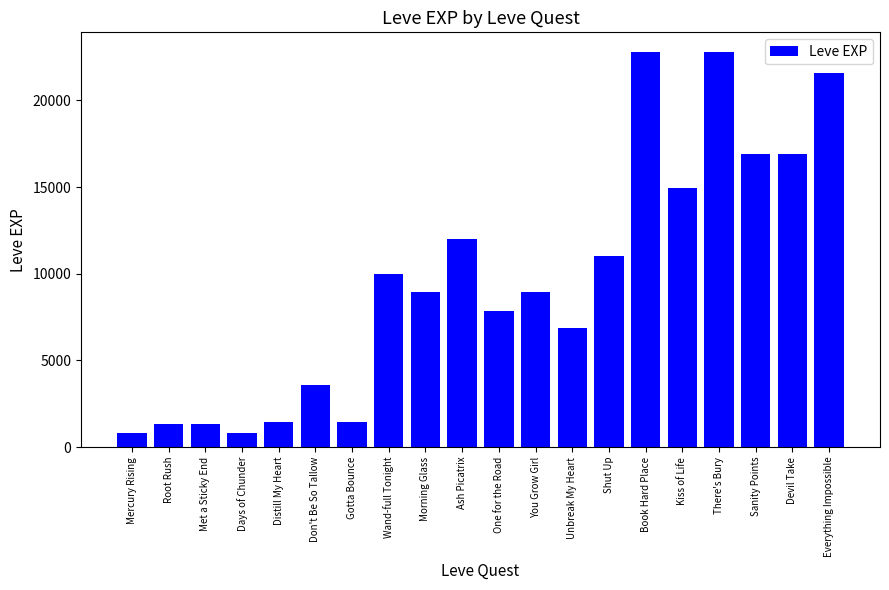

What is the maximum value shown in the chart?

22790